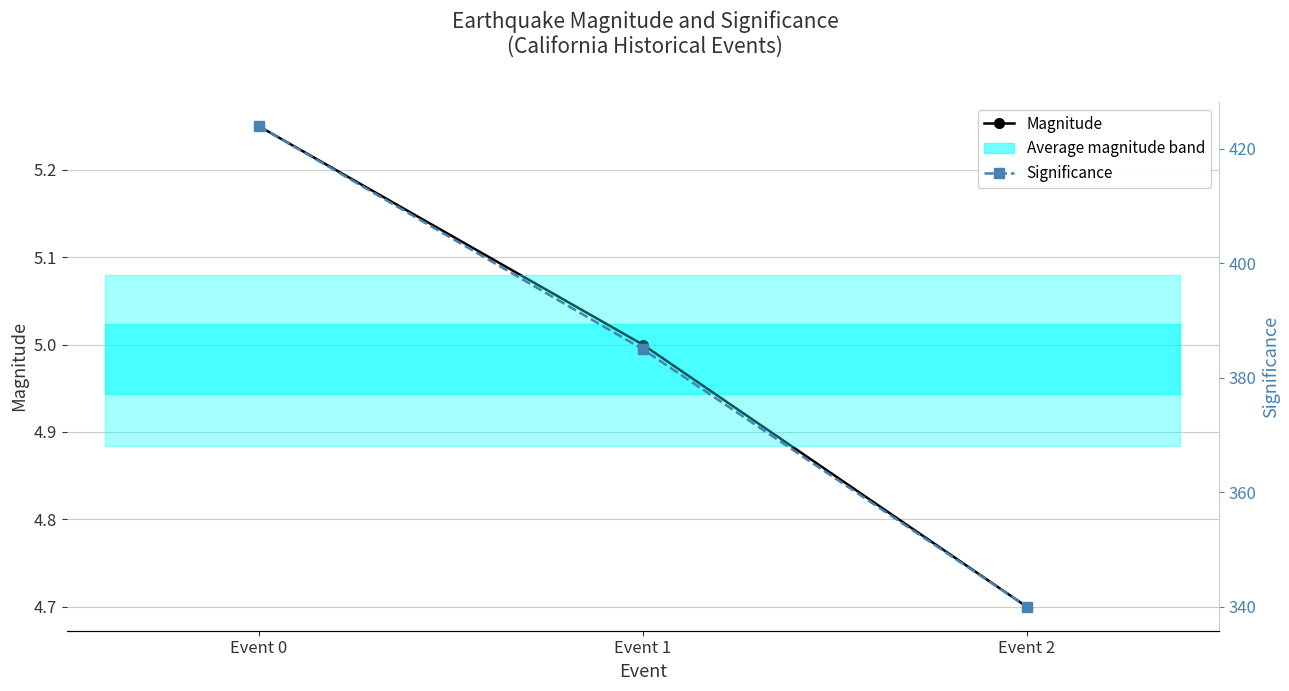

The value of Significance at Event 2 is 340.0. True or false?

True